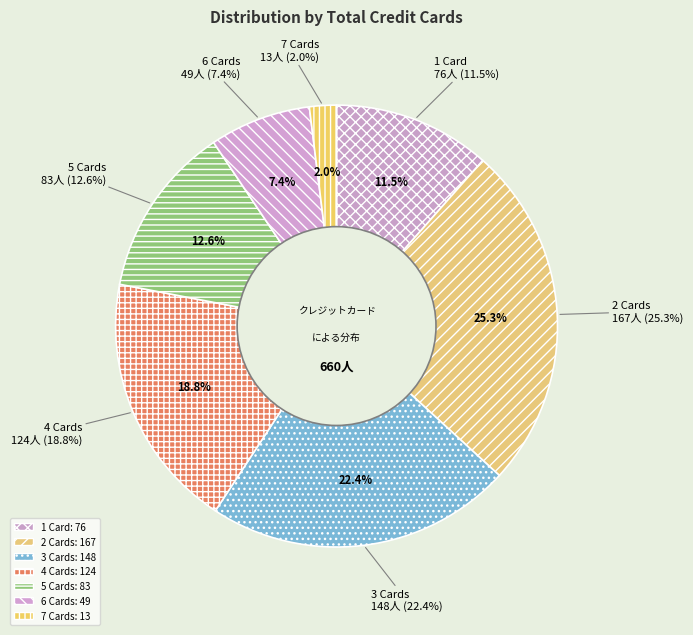

Which slice is the largest?

2